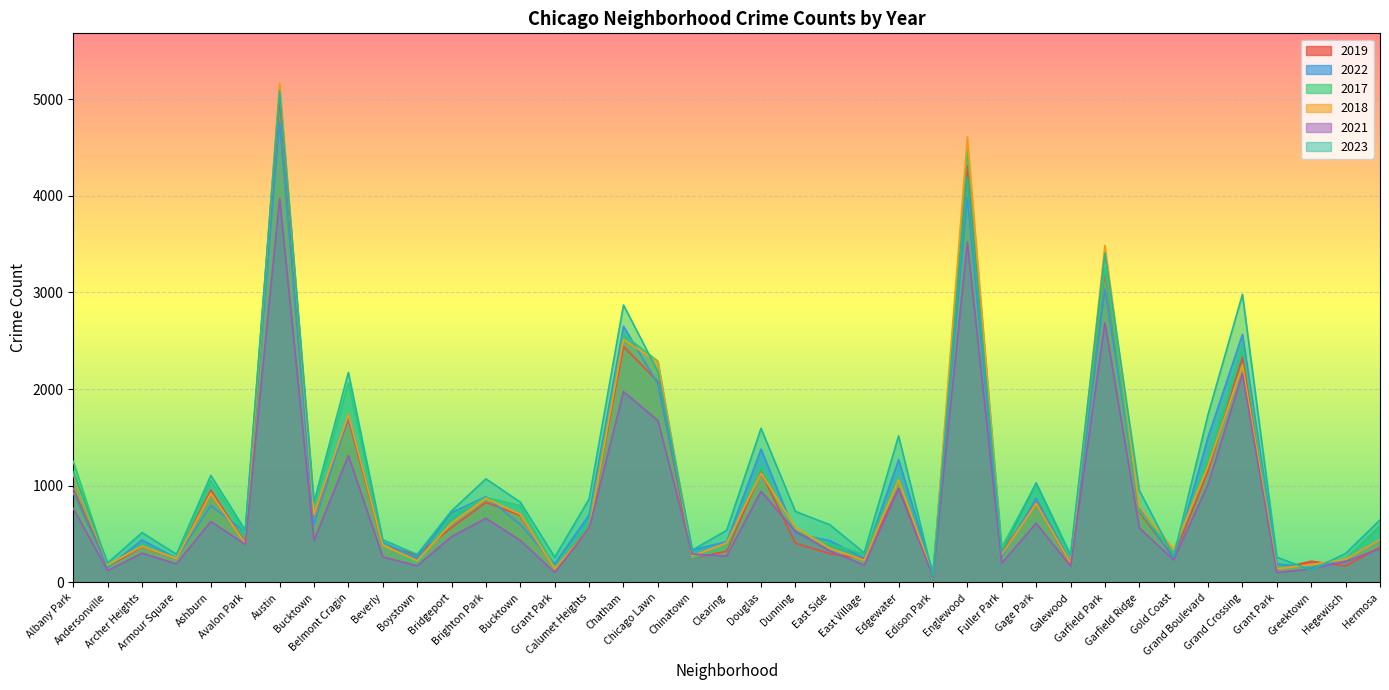

What is the difference between the 2022 values at Boystown and East Side?

175